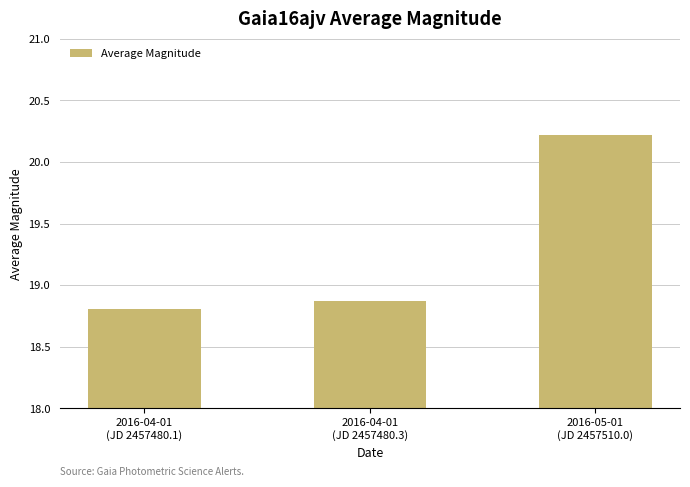

What is the minimum value shown in the chart?

18.8